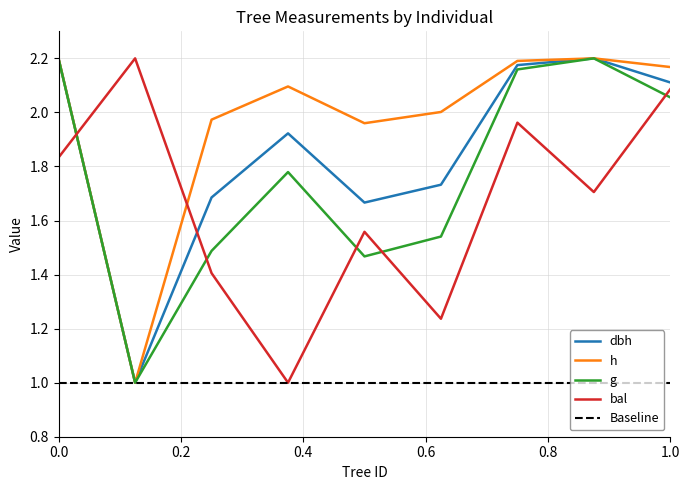

Is it true that g equals 3.2 at 0.0?

False